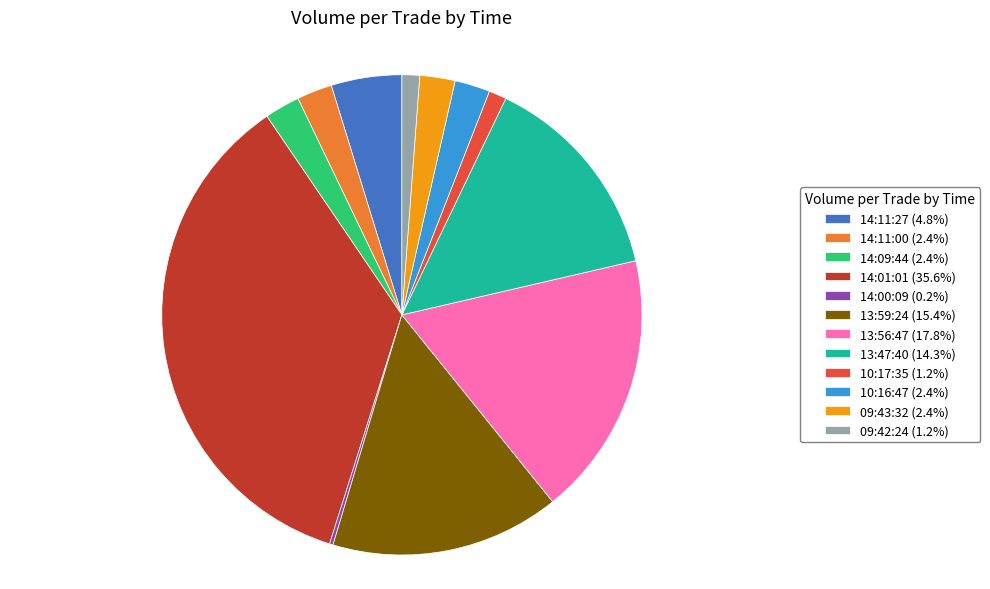

Is it true that 10:16:47 is 2% of the pie?

True